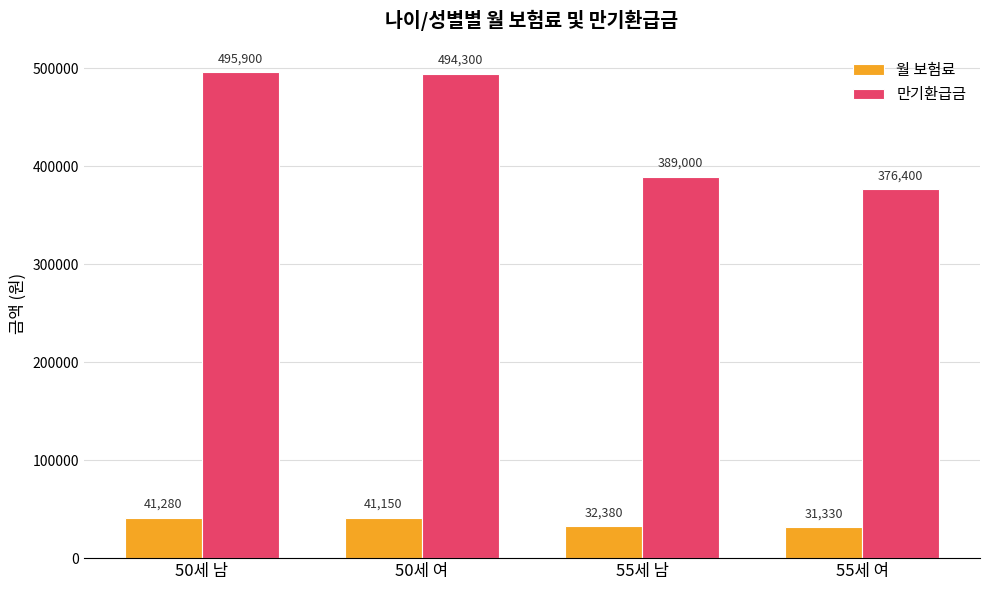

What is the label of the 4th bar from the left?

55세 여